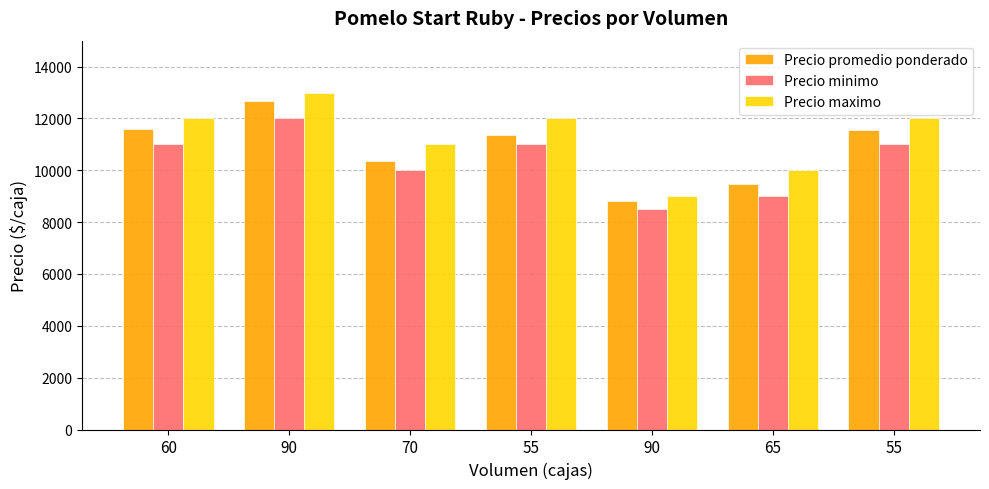

How many distinct data groups are displayed?

3